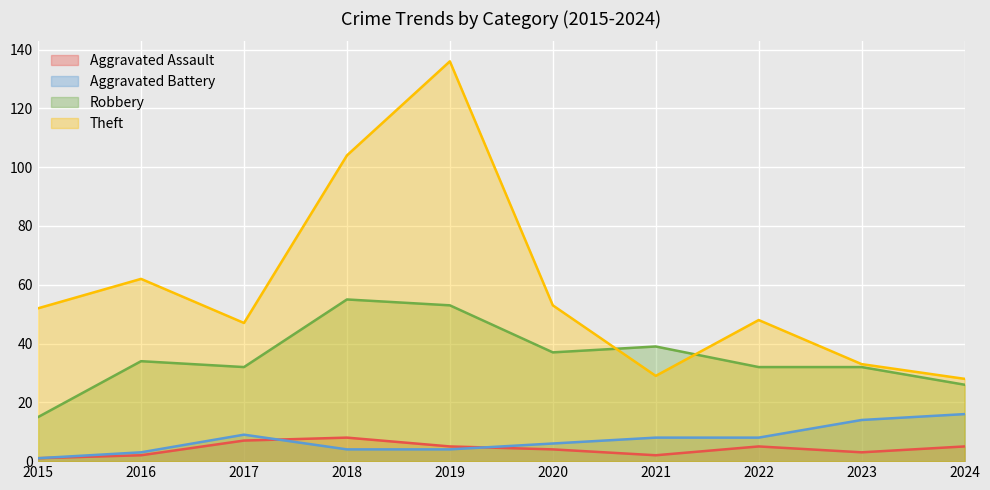

Between which two adjacent categories do Robbery and Theft first intersect?

2020 and 2021